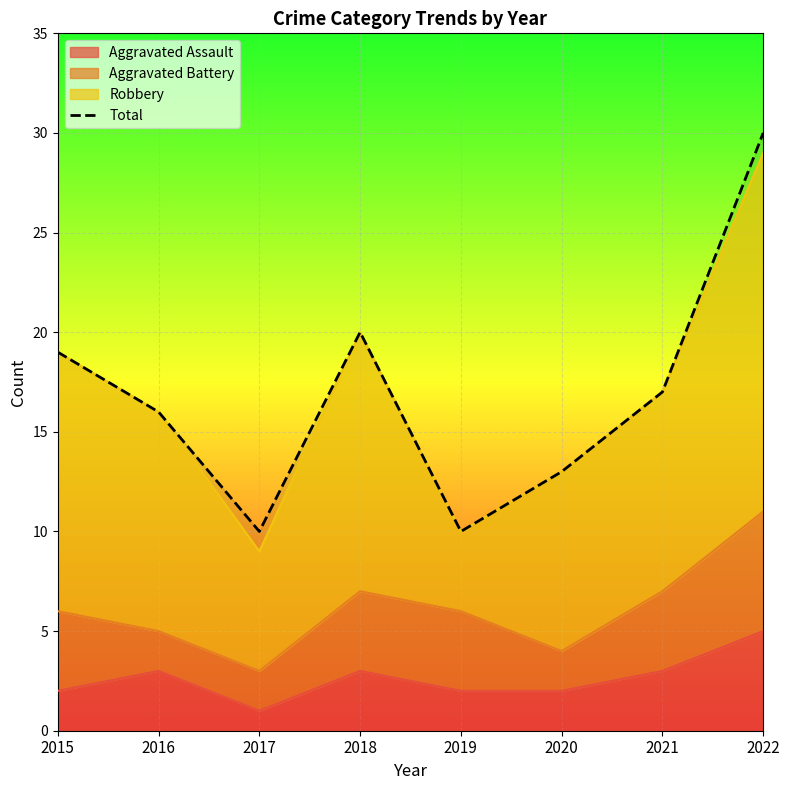

Rank the categories by value from lowest to highest.

2017, 2019, 2020, 2016, 2021, 2015, 2018, 2022